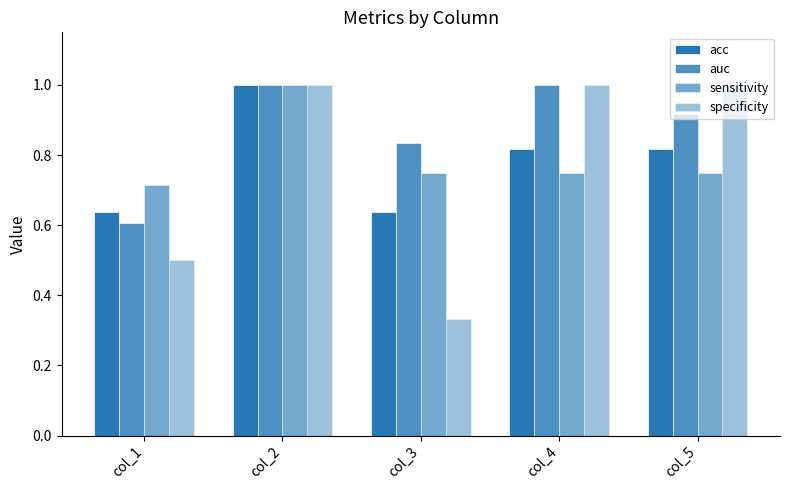

Which series changed the most between col_3 and col_5?

specificity